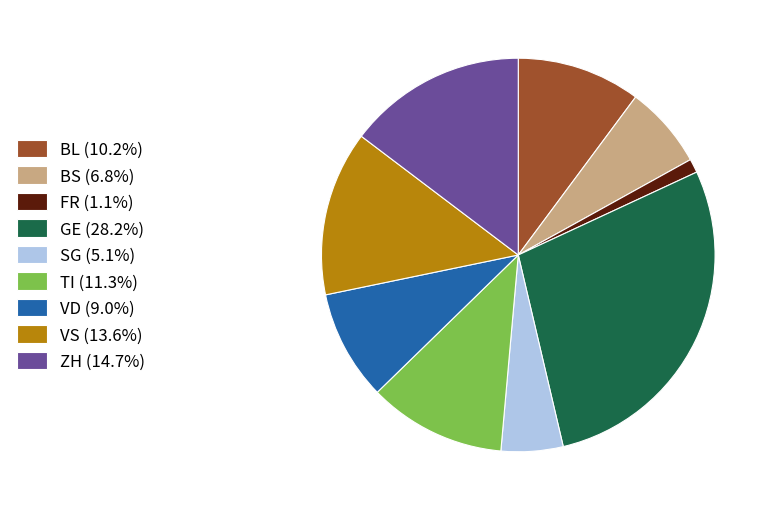

Is it true that TI is 11% of the pie?

True